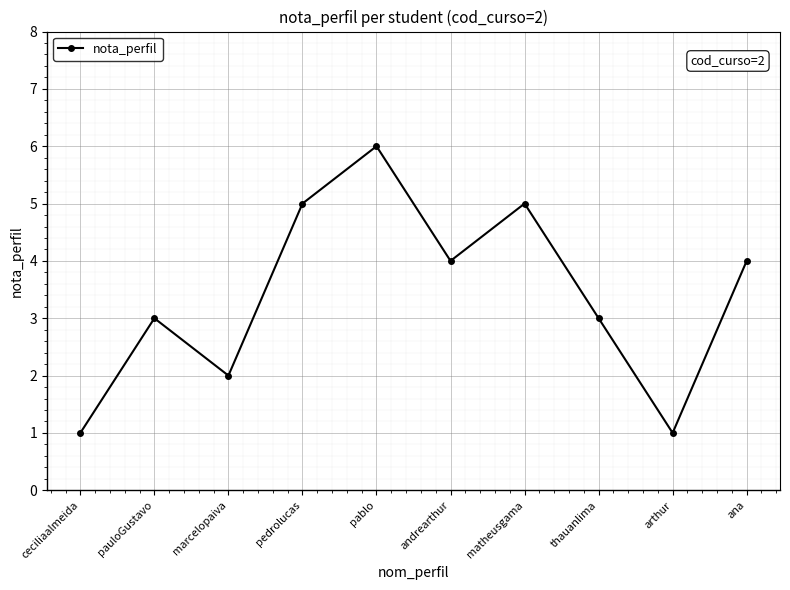

How many values are between 2 and 5?

7